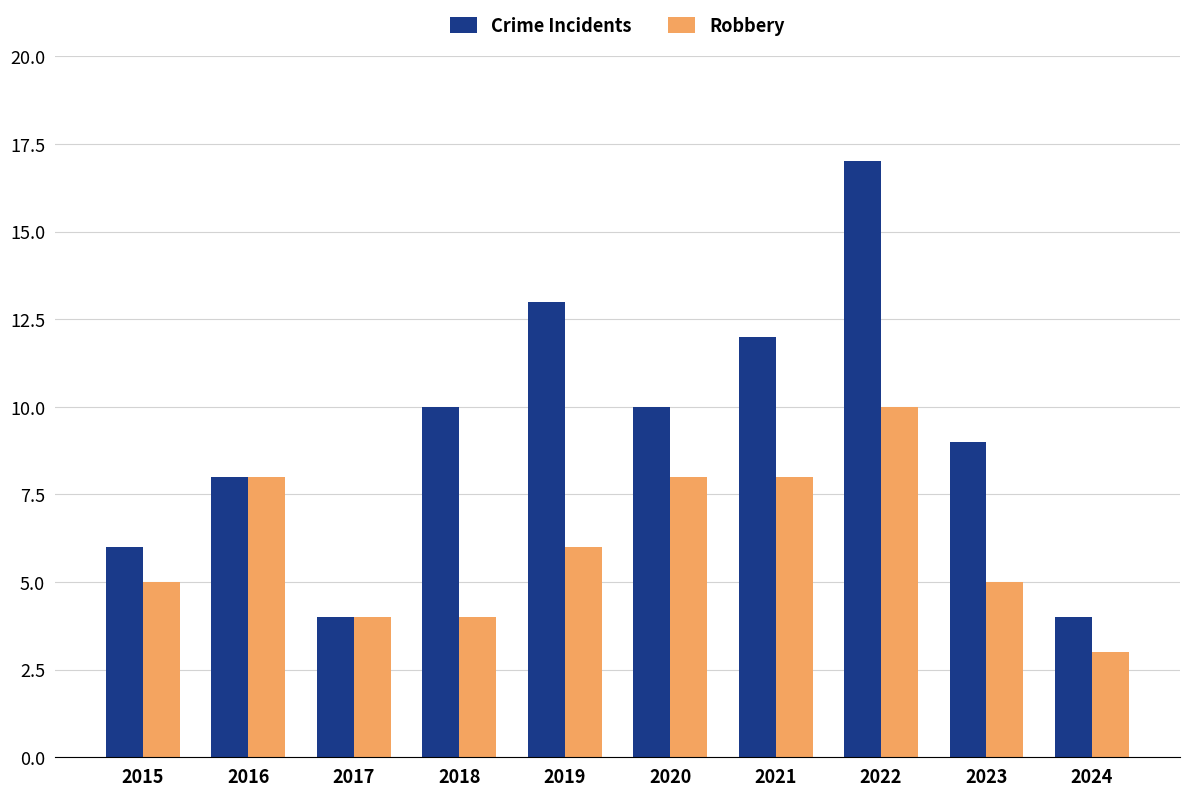

What is the sum of the Robbery values at 2017 and 2021?

12